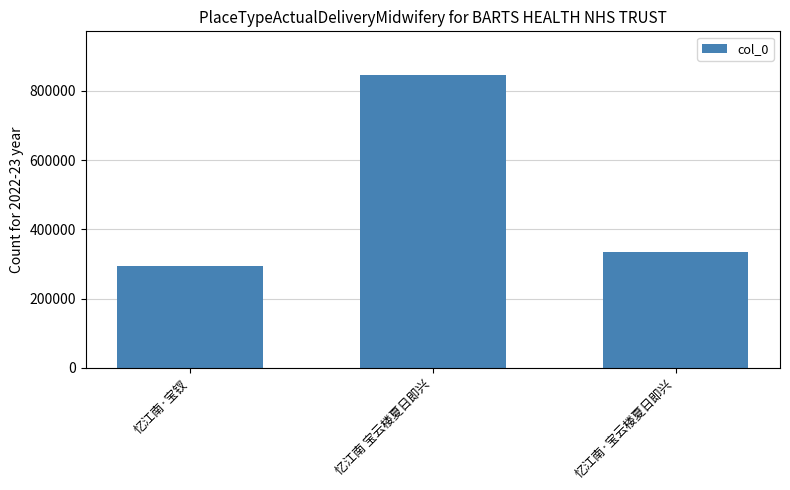

Does the chart contain any negative values?

No